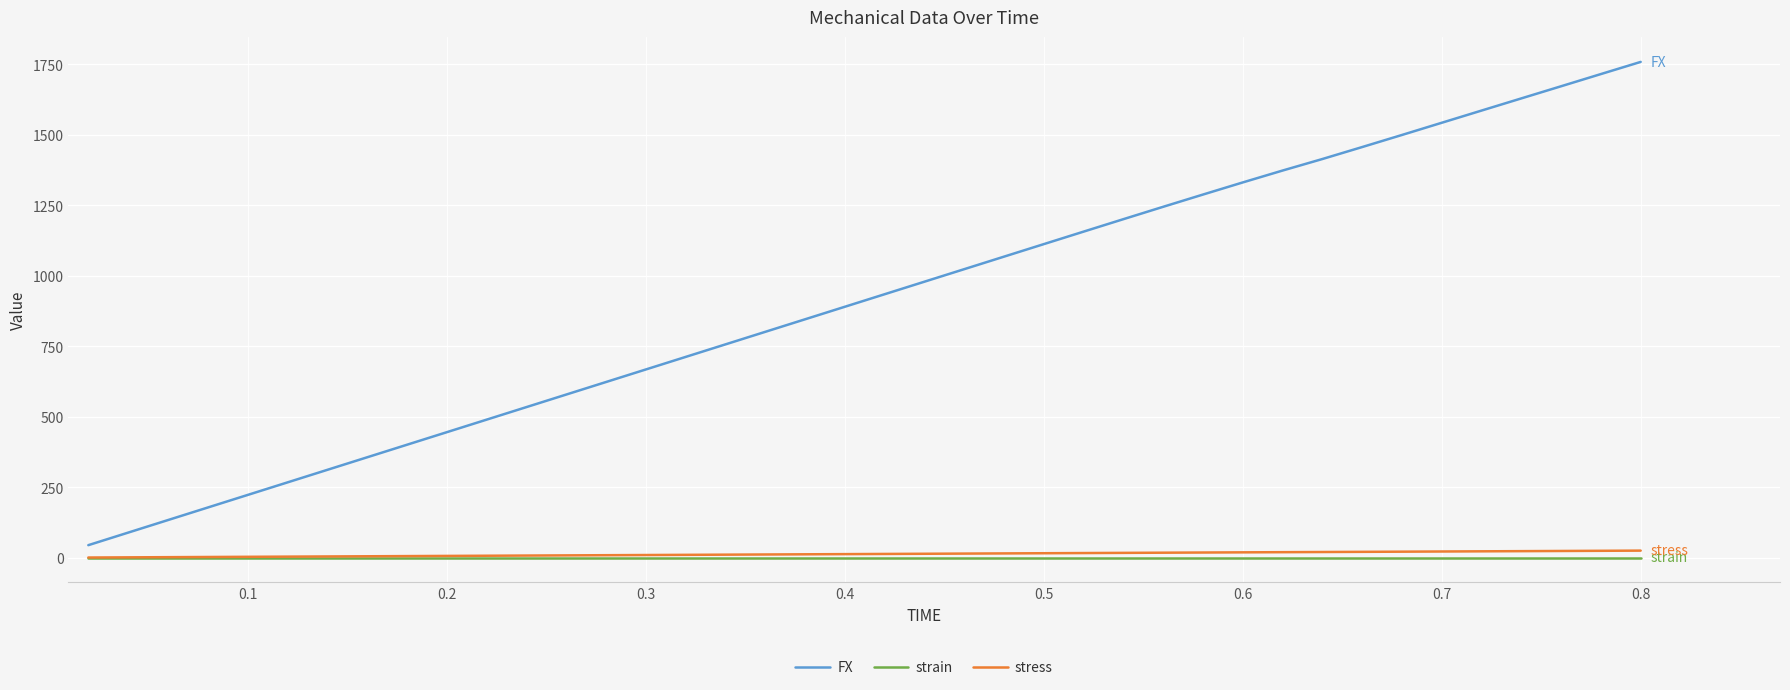

What is the minimum value for FX?

44.5